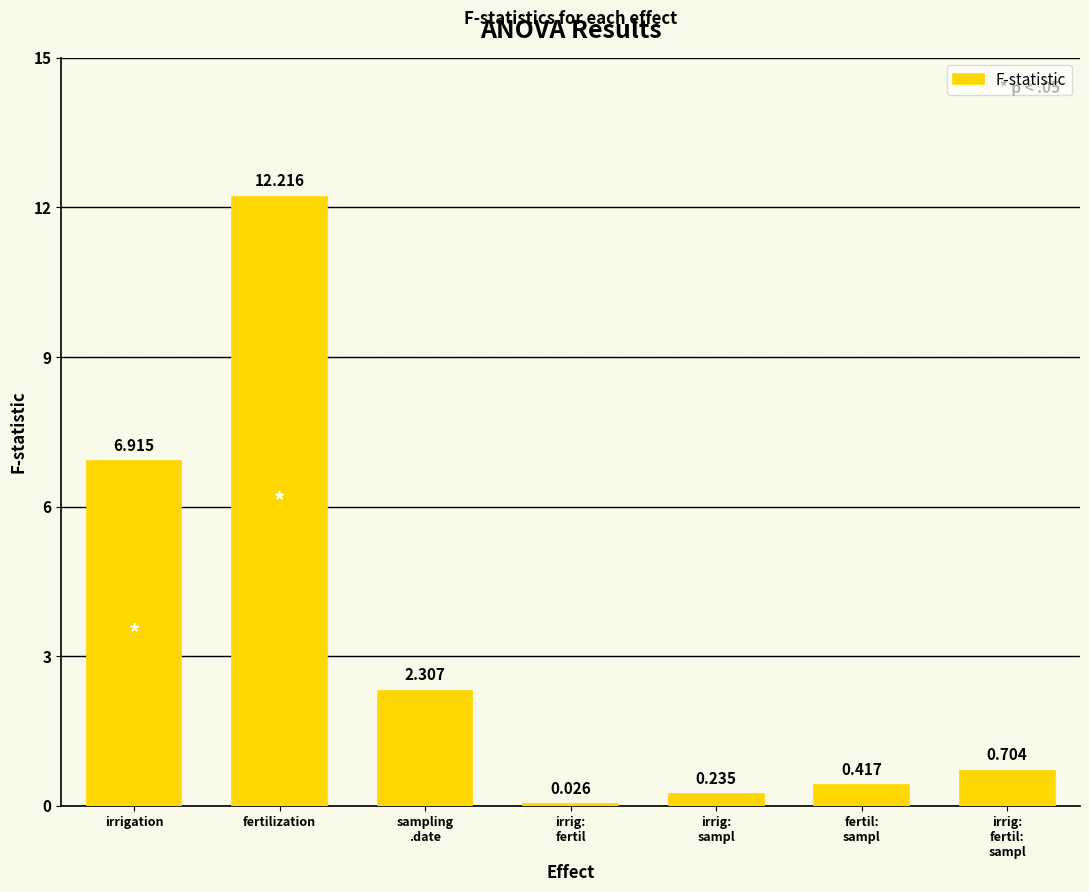

What is the greatest value displayed?

12.2